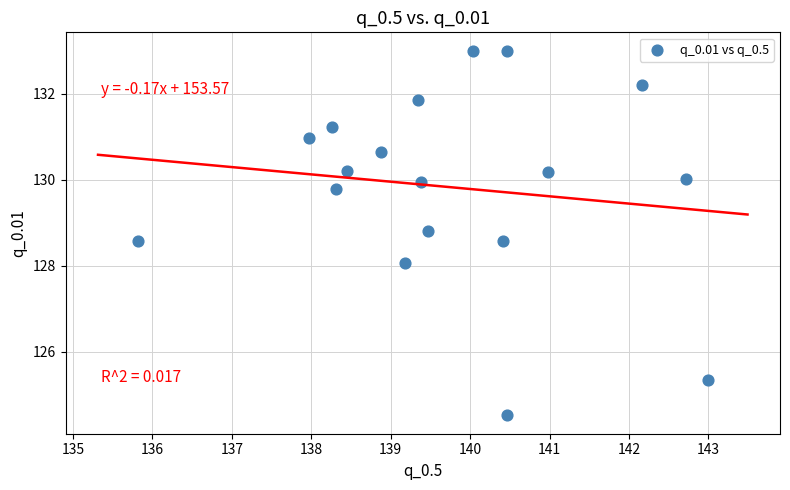

What is the range of X values (max minus min)?

7.2